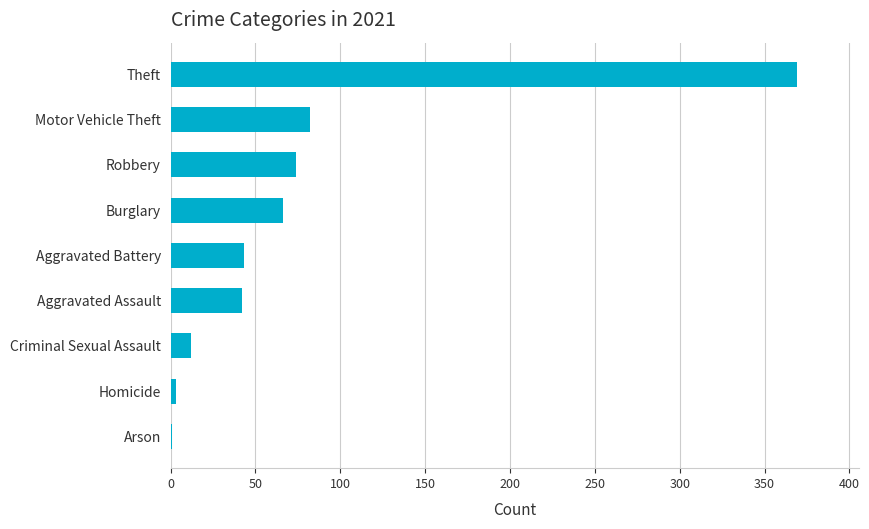

True or false: the data shows 43 at Aggravated Battery.

True